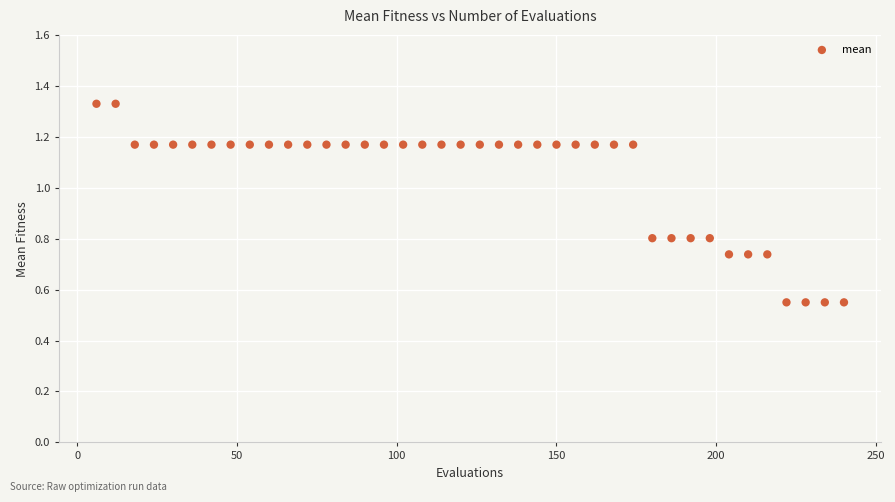

What is the range of X values (max minus min)?

234.0